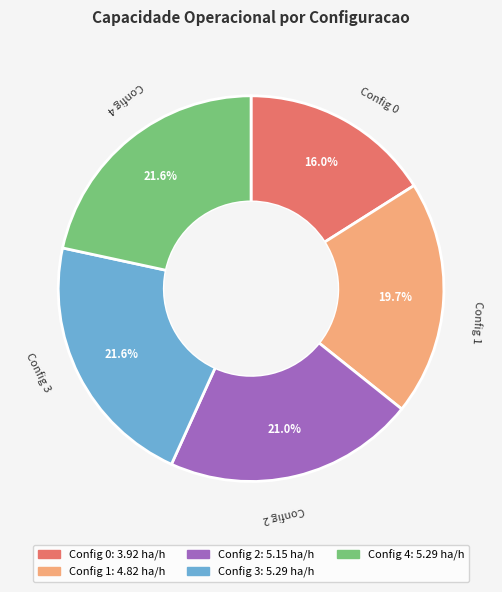

Is there any slice that represents more than half of the pie?

No